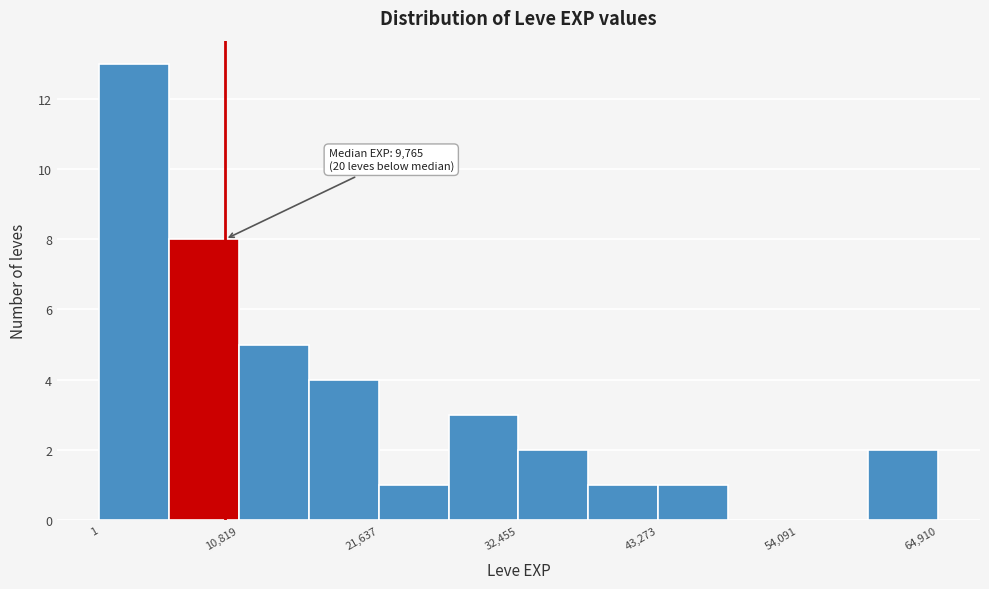

Around what value on the x-axis is the tallest bar? Give the approximate position of its centre, as read against the axis.

2000